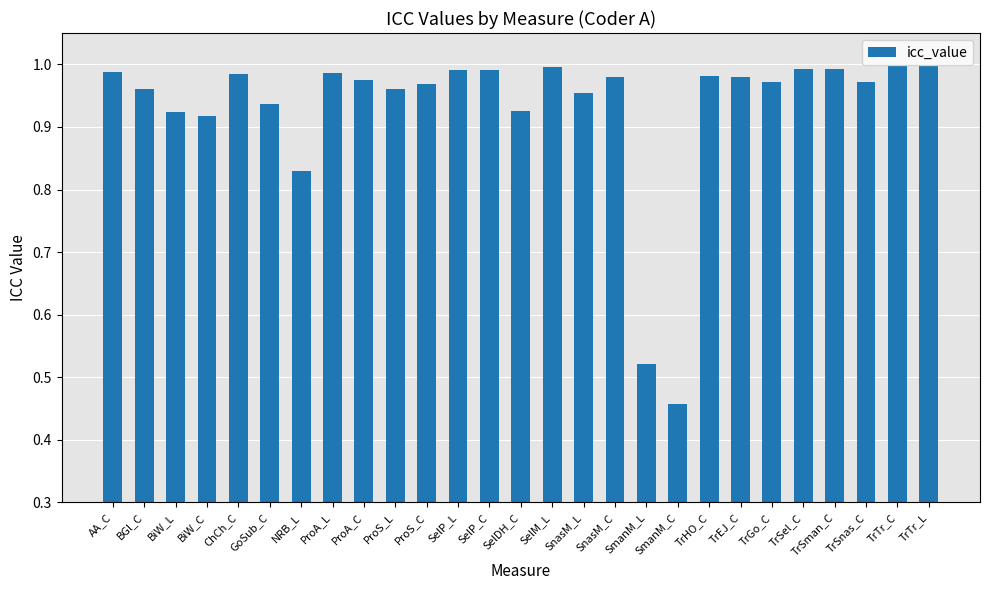

What is the sum of all values?

25.1